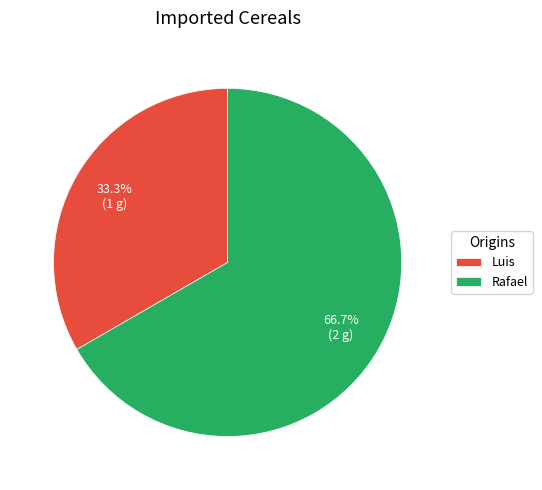

To the nearest percent, what percentage of the pie is Luis?

33%